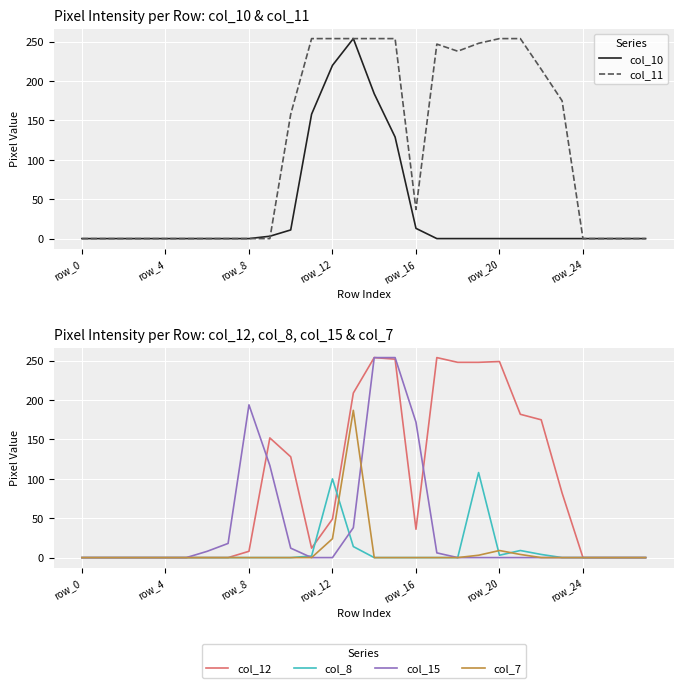

Between 19 and 16, which is larger?

16